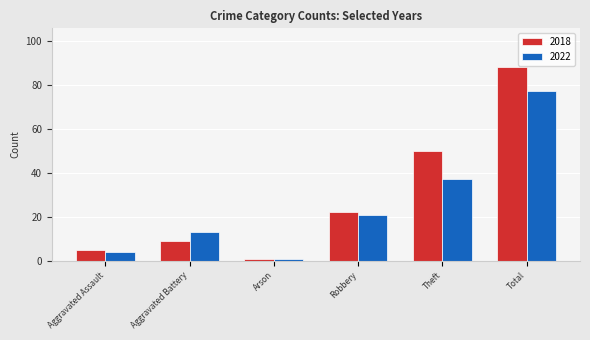

At how many categories does at least one series exceed 54?

1